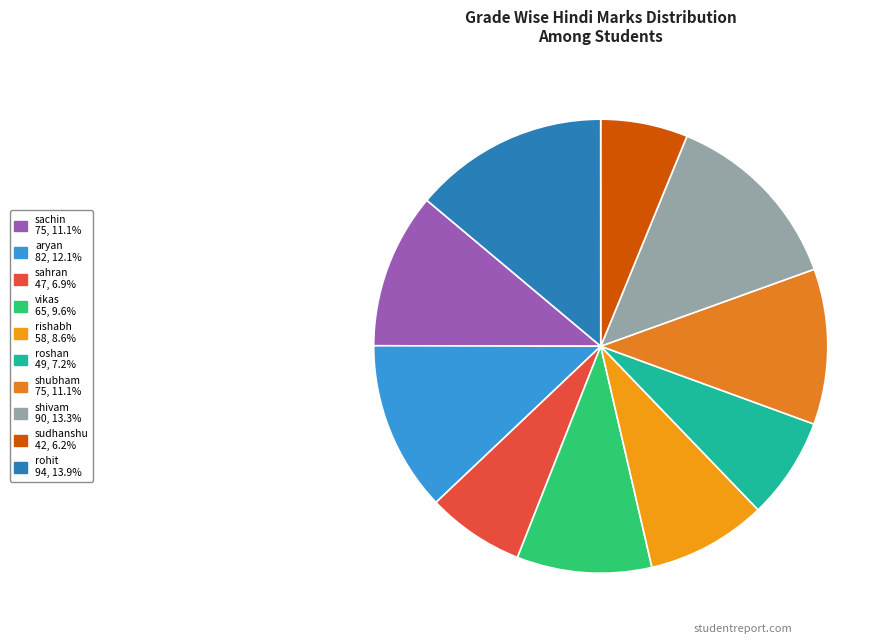

To the nearest percent, what is the combined percentage of shubham and roshan?

18%